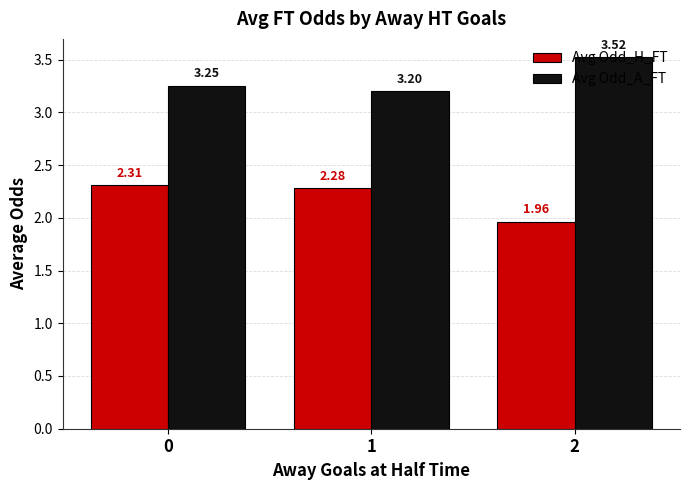

What is the sum of the Avg Odd_H_FT values at 1 and 2?

4.2